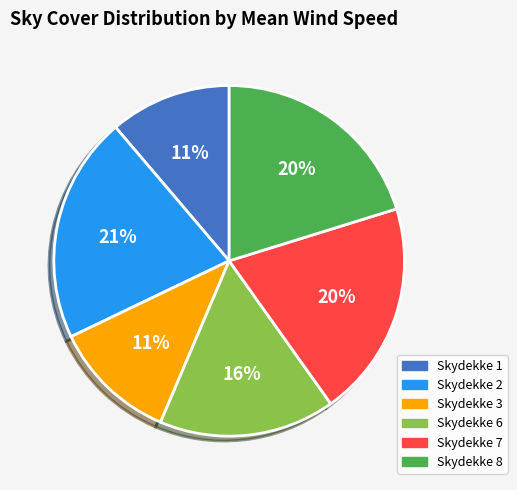

To the nearest percent, what portion does Skydekke 1 represent?

11%